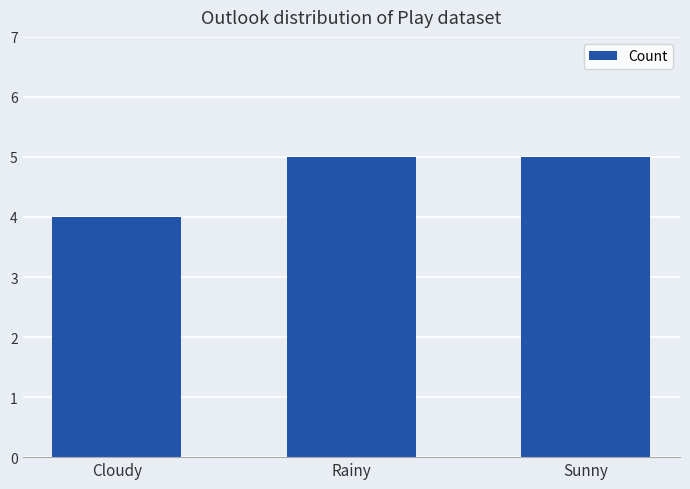

Read the value at Rainy.

5